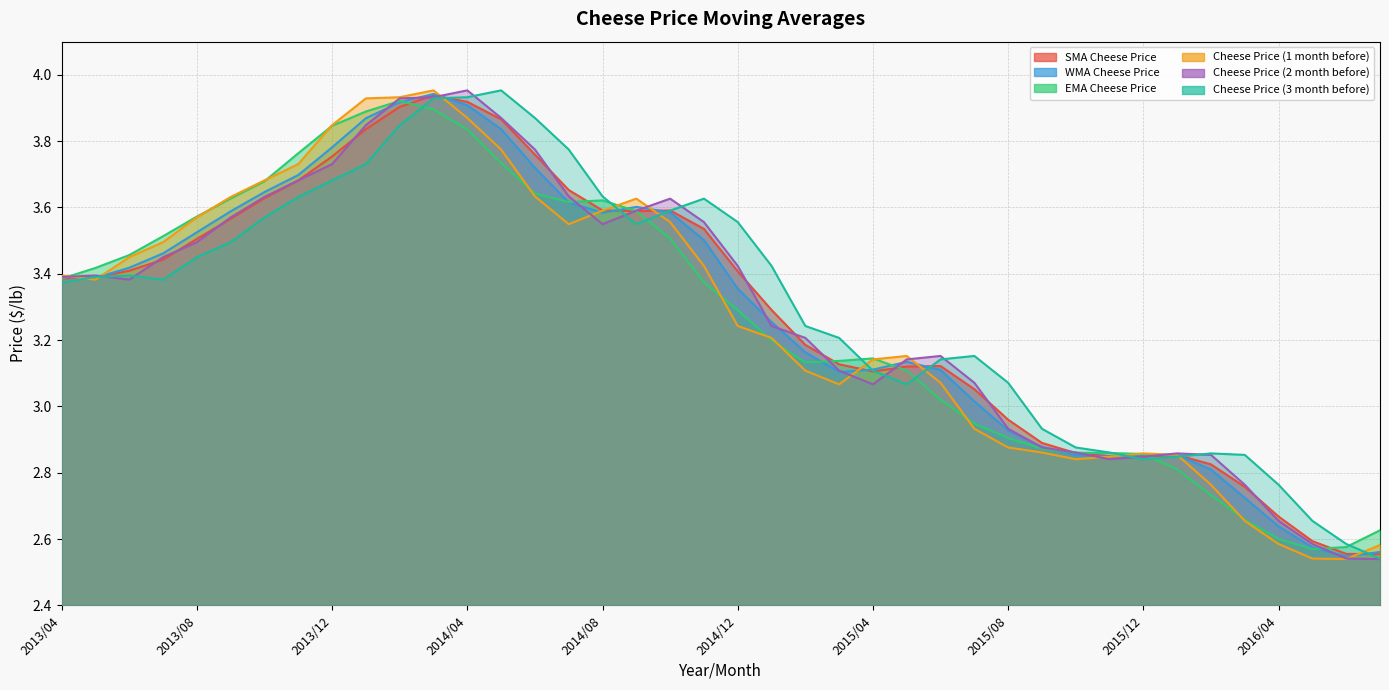

What is the total value across all series at 2013/09?

21.5